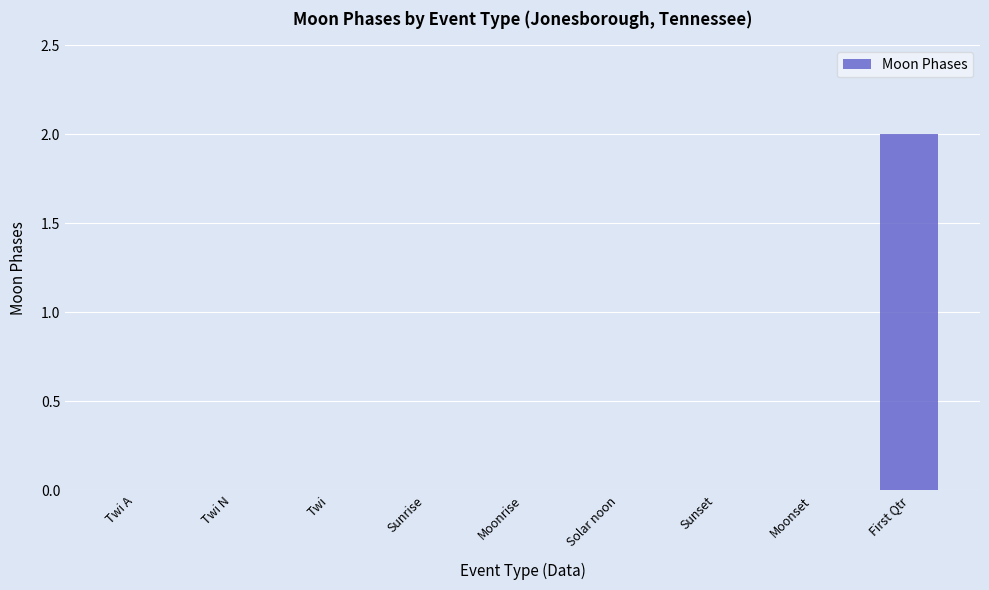

How many data points does each series have?

9